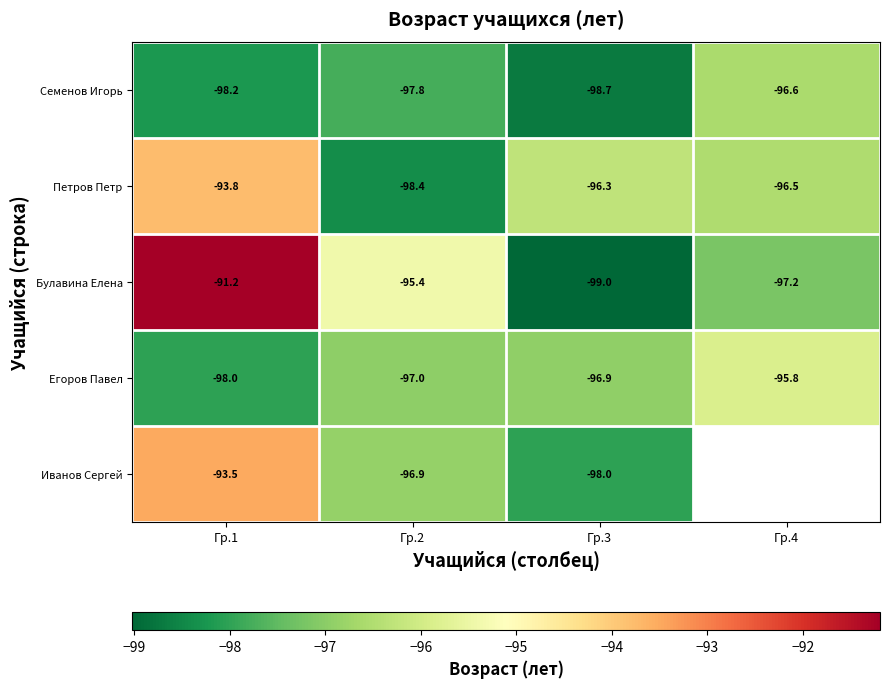

Is the value of Егоров Павел at Гр.1 greater than the value of Петров Петр at Гр.2?

Yes